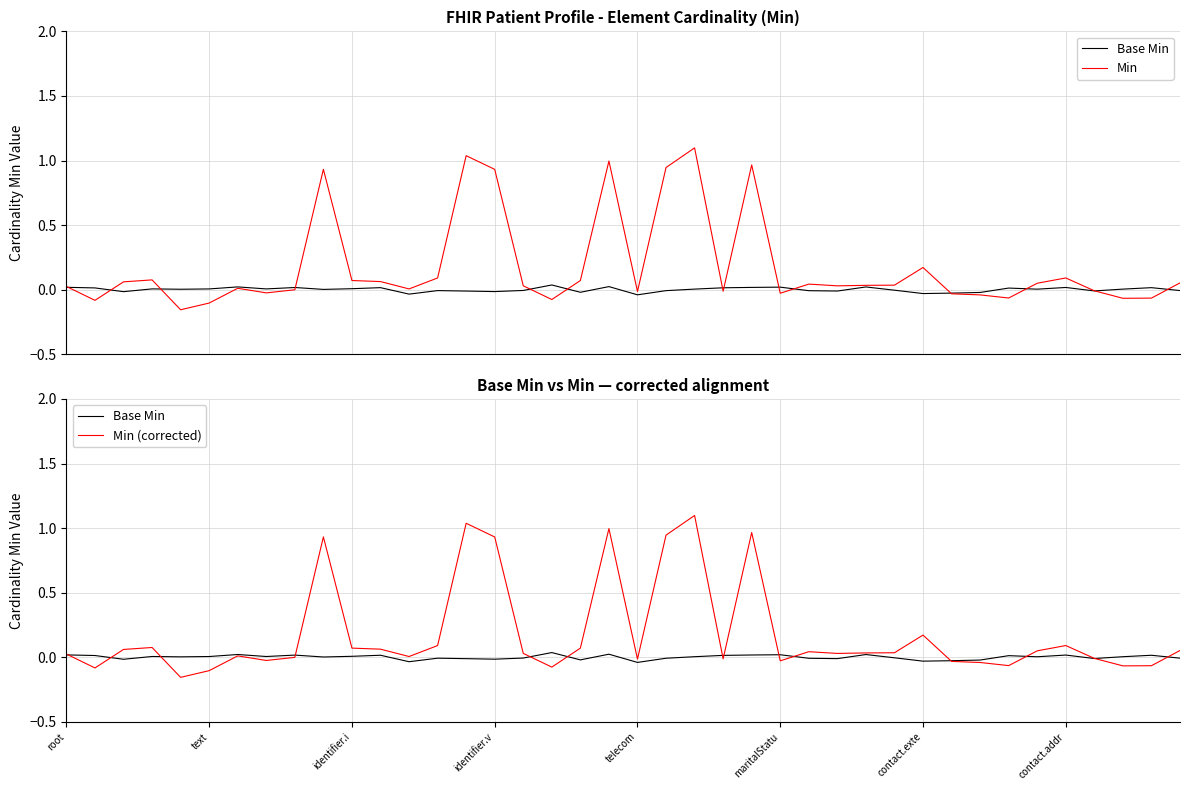

Which has a higher value, 30 or 13?

13